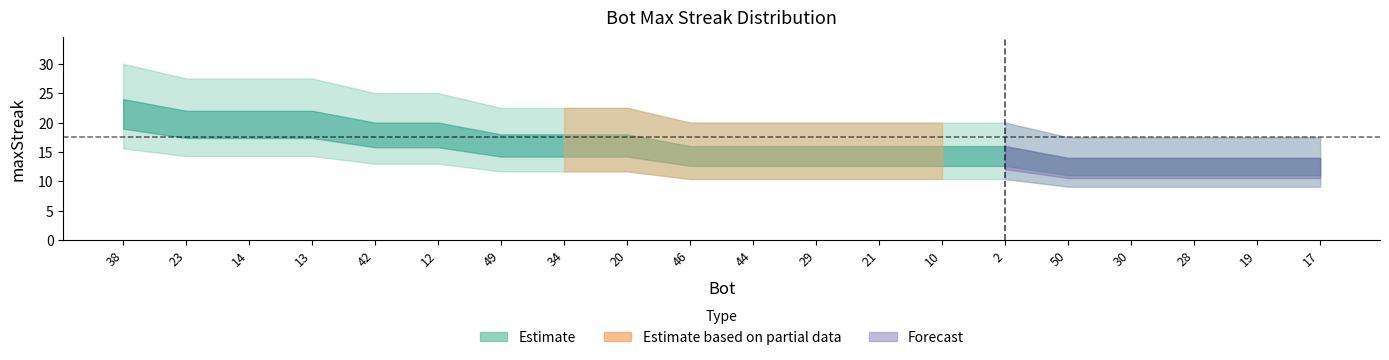

Does the chart display data point markers on the line(s)?

No